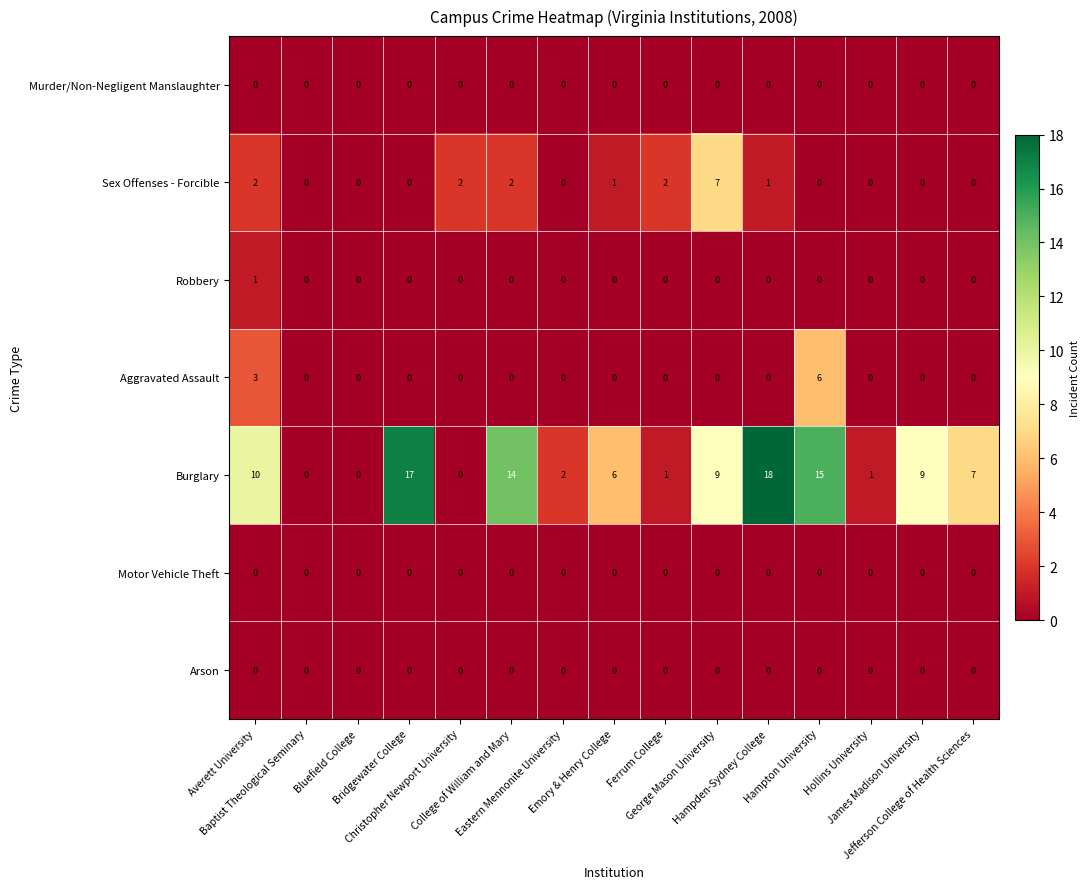

At which category is the sum across all series the highest?

Hampton University